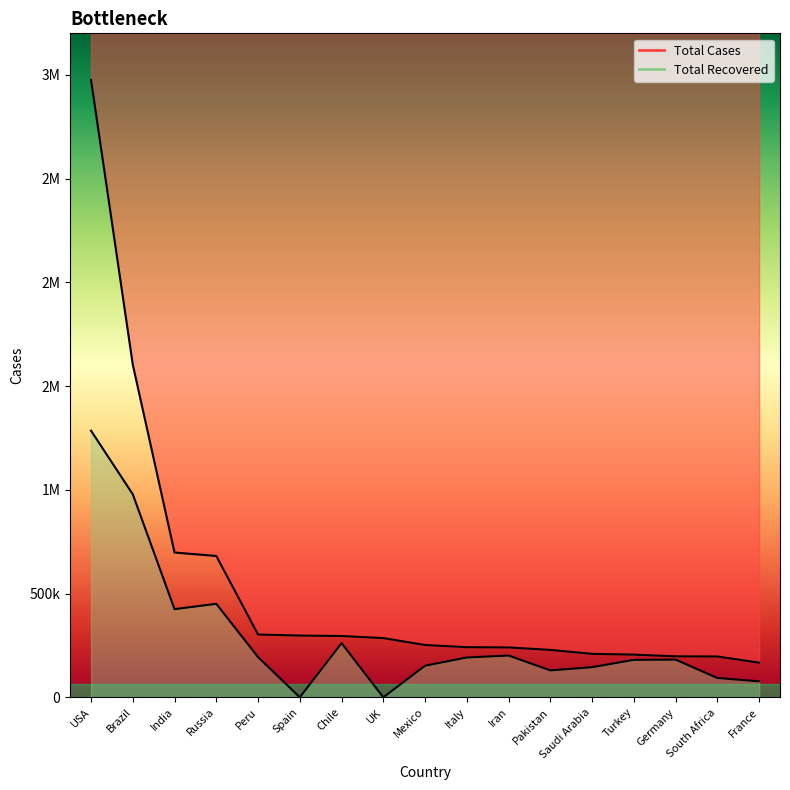

The value of Total Cases at Saudi Arabia is 89667. True or false?

False